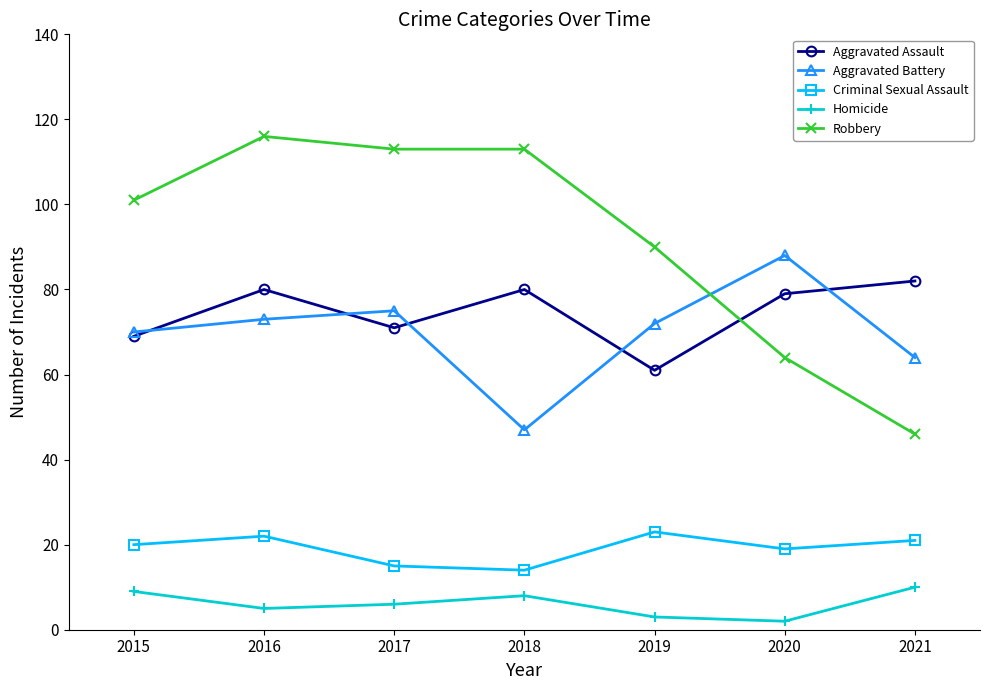

At 2019, list the series in order from smallest to largest.

Homicide, Criminal Sexual Assault, Aggravated Assault, Aggravated Battery, Robbery